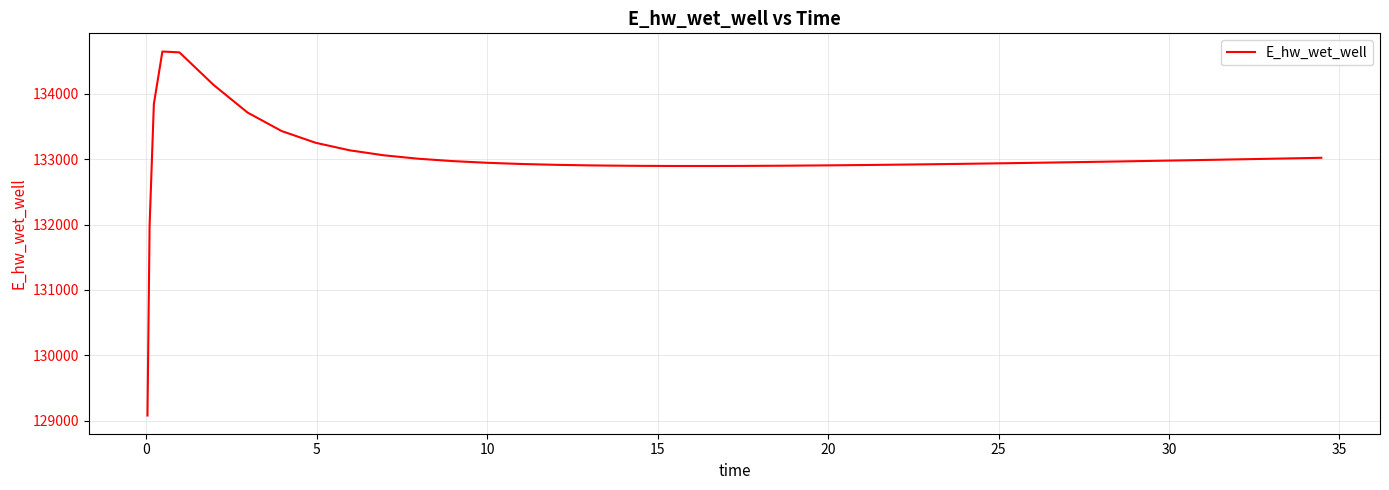

What is the greatest value displayed?

134646.8